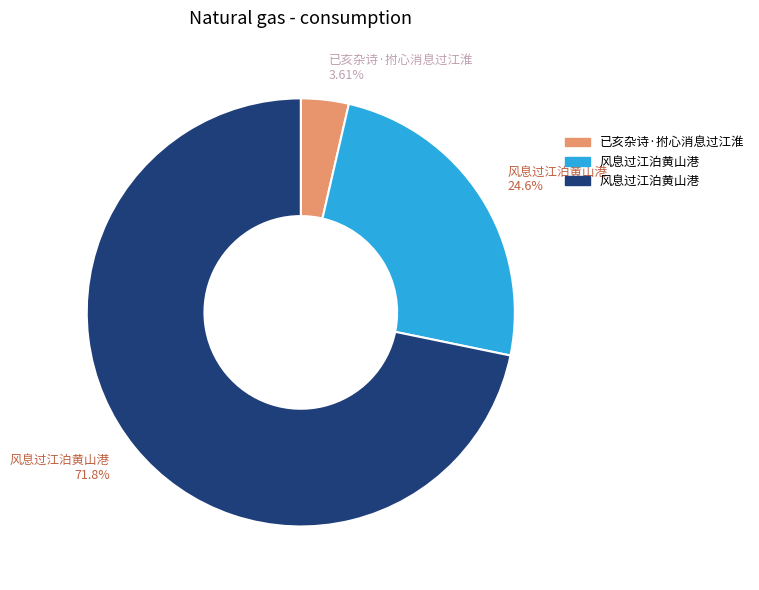

Is there any slice that represents more than half of the pie?

Yes